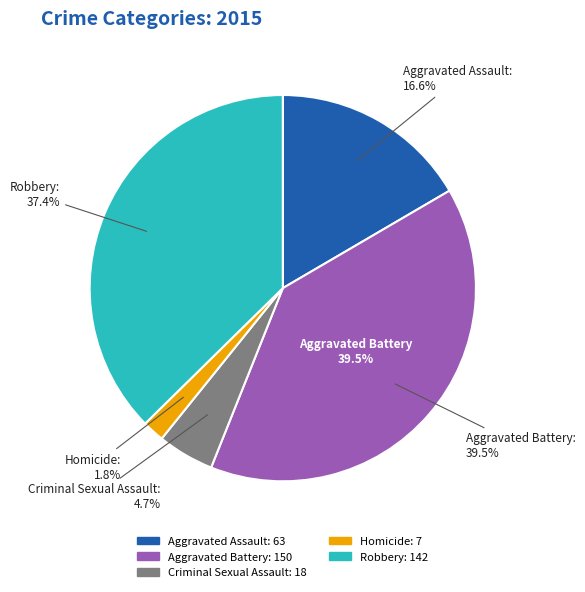

Is there any slice that represents more than half of the pie?

No